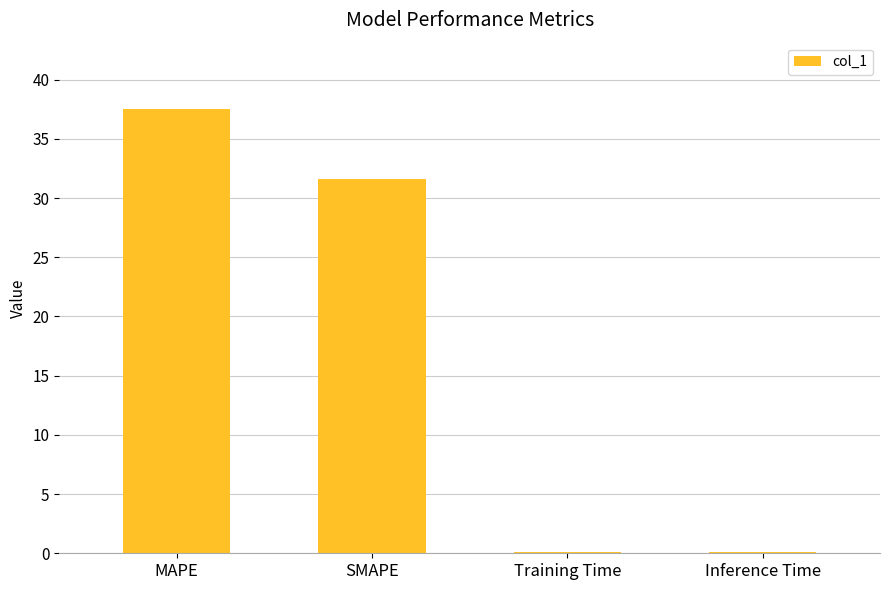

Reading left to right, transcribe all the data shown in this chart.

MAPE=37.5	SMAPE=31.6	Training Time=0.1	Inference Time=0.1